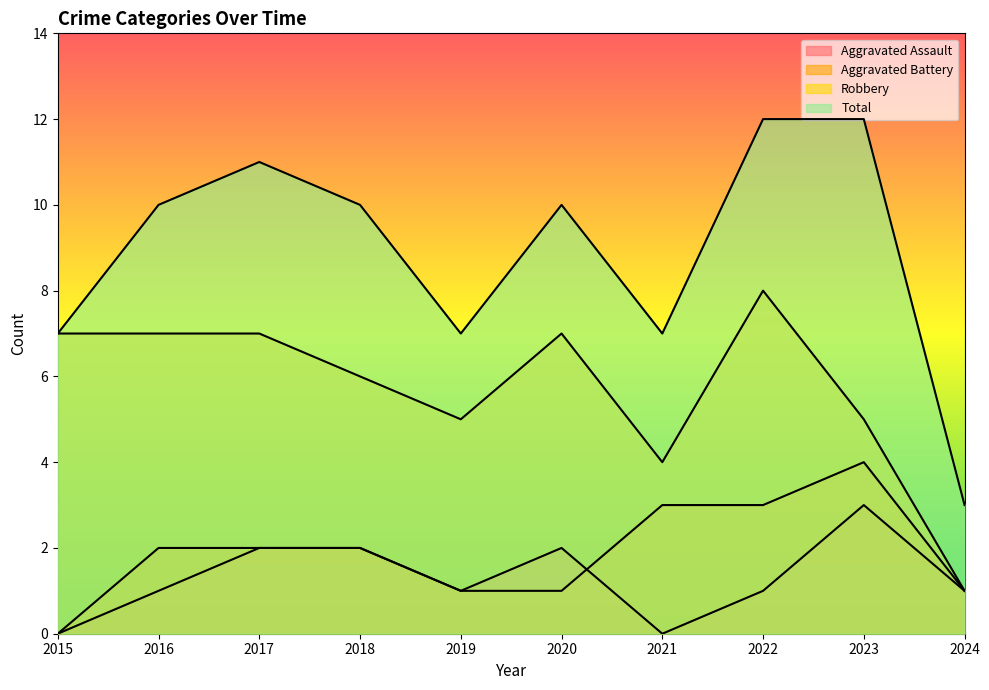

At 2024, list the series in order from largest to smallest.

Total, Aggravated Assault, Aggravated Battery, Robbery